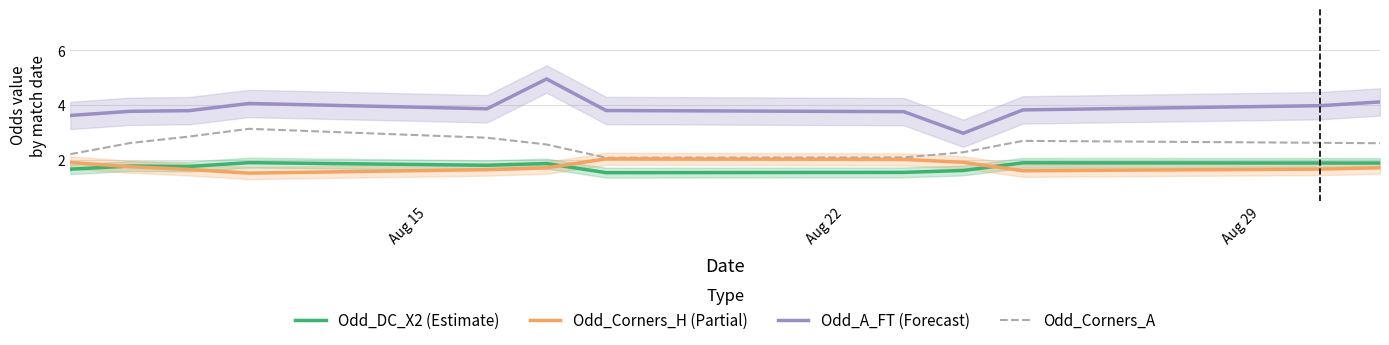

How many lines are shown in the chart?

4